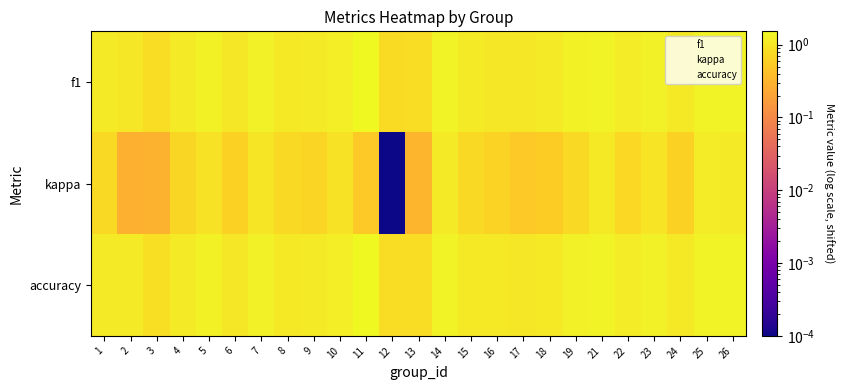

How many categories are shown in the chart?

25